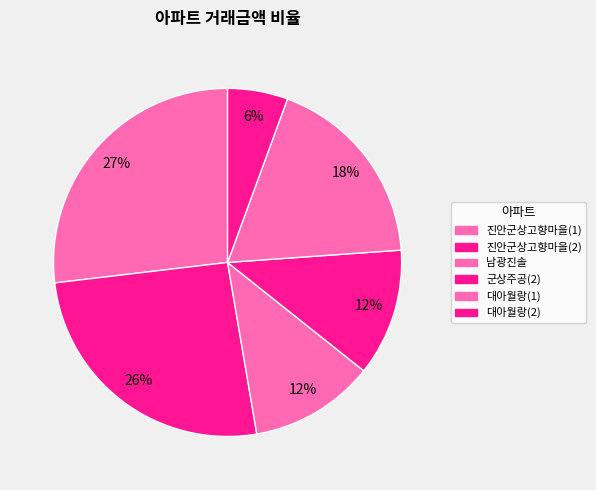

Which category has the biggest portion of the pie?

진안군상고향마을(1)